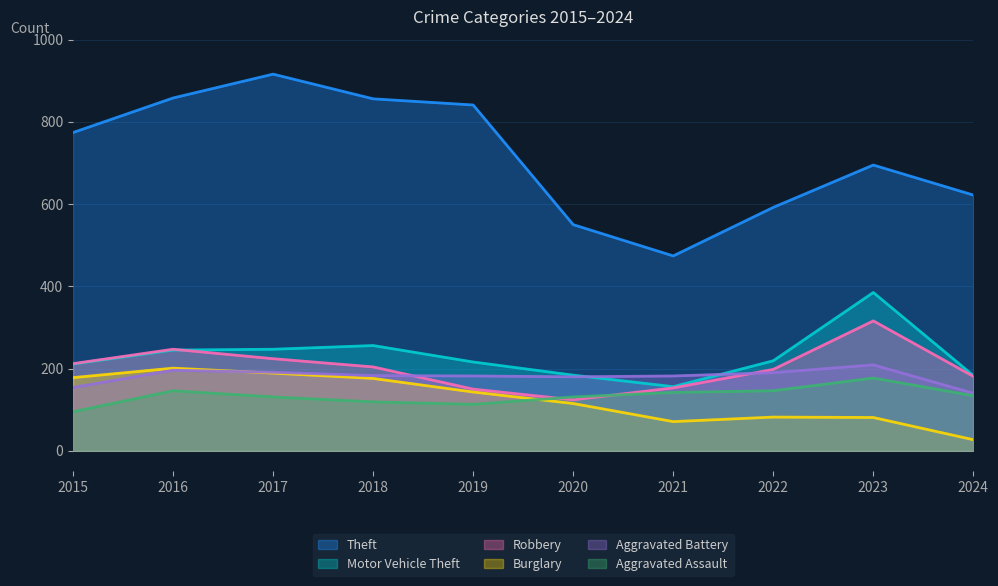

Which series has the largest range (max minus min)?

Theft